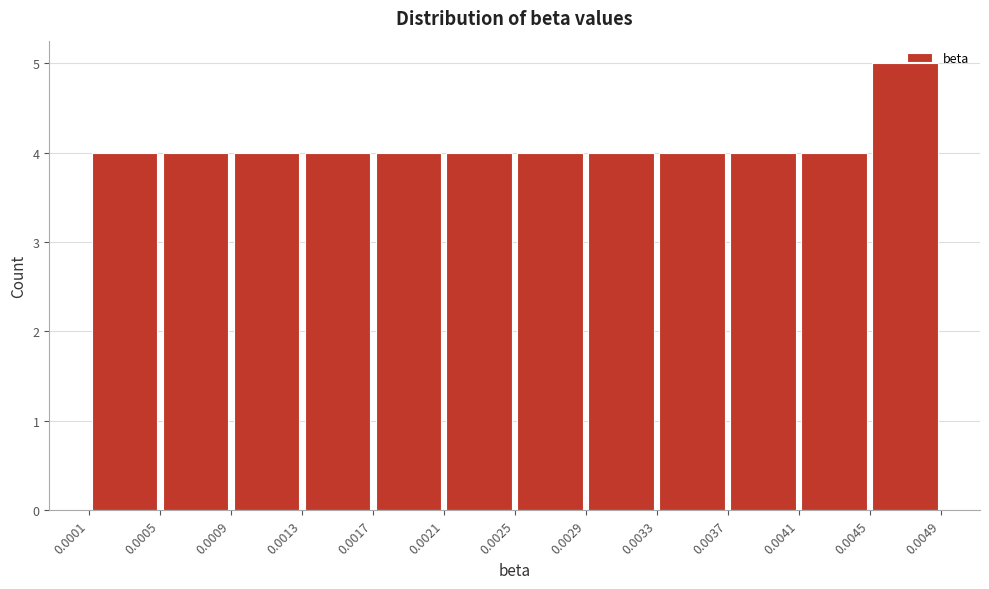

Reading left to right, list every bar in this chart as the range it spans on the x-axis followed by its height. The values are not printed on the chart, so give them approximately, as read against the axis.

0.0001 to 0.0005: 4
0.0005 to 0.0009: 4
0.0009 to 0.0013: 4
0.0013 to 0.0017: 4
0.0017 to 0.0021: 4
0.0021 to 0.0025: 4
0.0025 to 0.0029: 4
0.0029 to 0.0033: 4
0.0033 to 0.0037: 4
0.0037 to 0.0041: 4
0.0041 to 0.0045: 4
0.0045 to 0.0049: 5